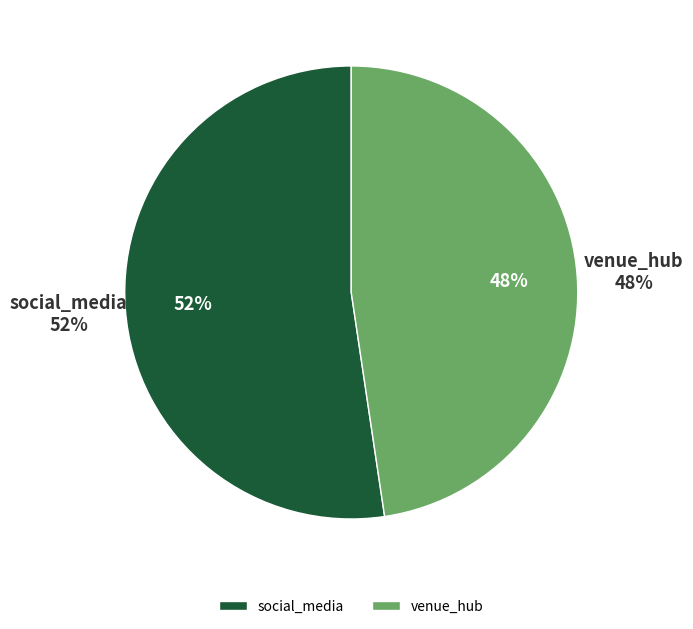

How much of the chart is everything except social_media?

47.6%